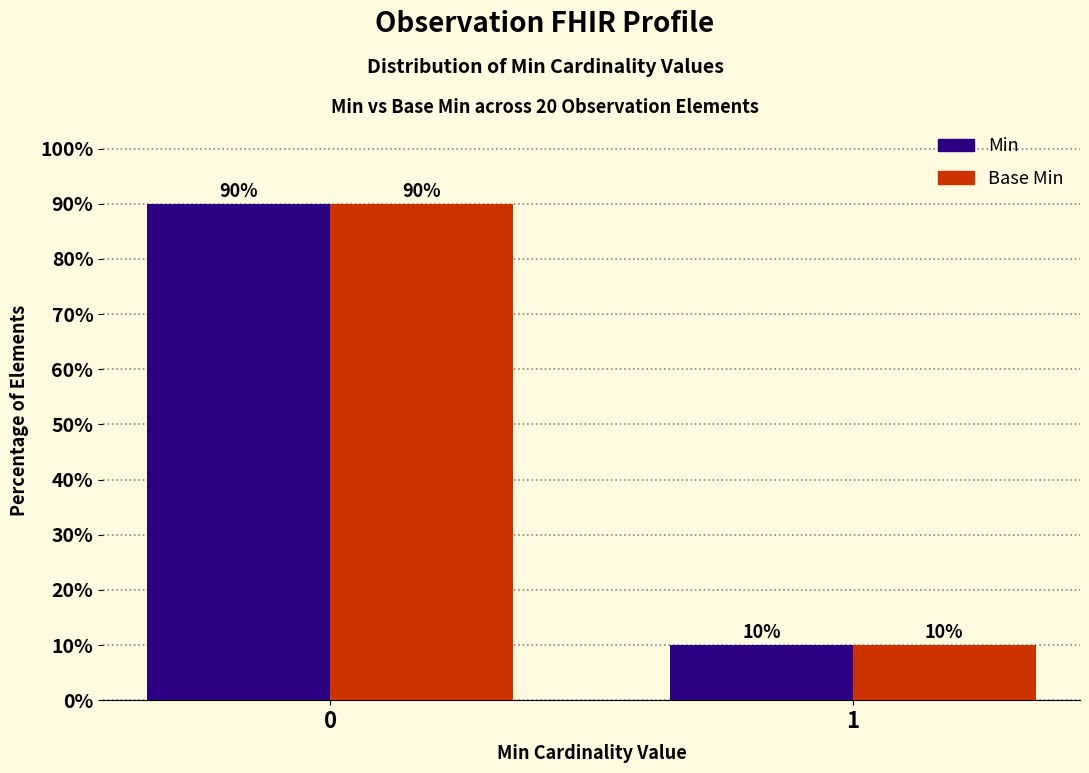

The Base Min series shows 14 at 1. True or false?

False